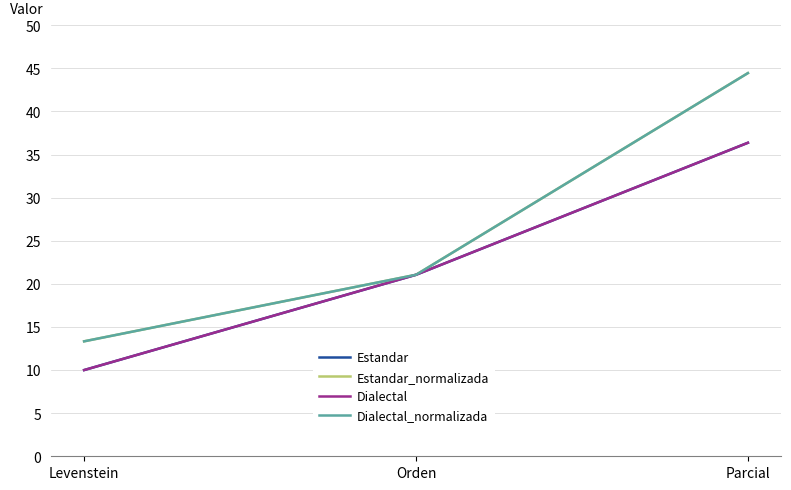

Is this an area chart (filled region under the line)?

No